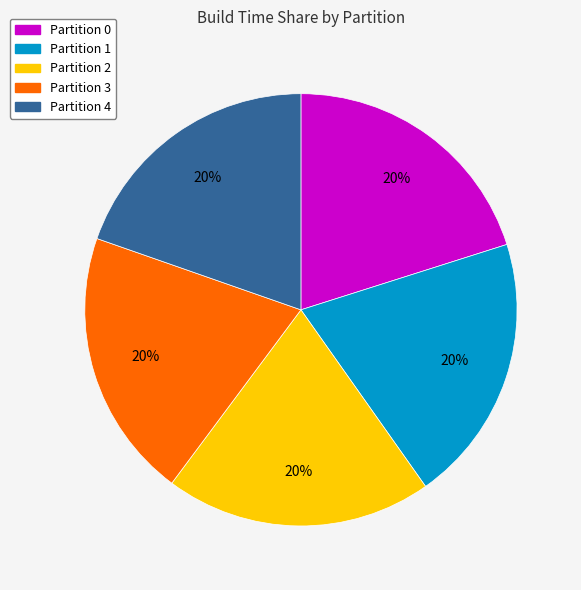

Does Partition 3 account for over 50% of the chart?

No